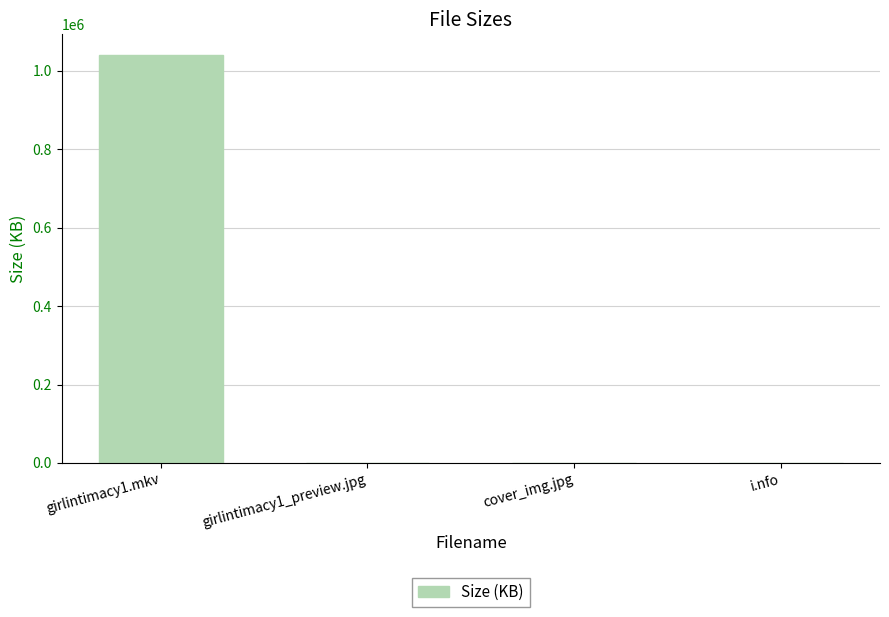

Approximately how many times larger is the value at girlintimacy1.mkv compared to cover_img.jpg?

63574.9